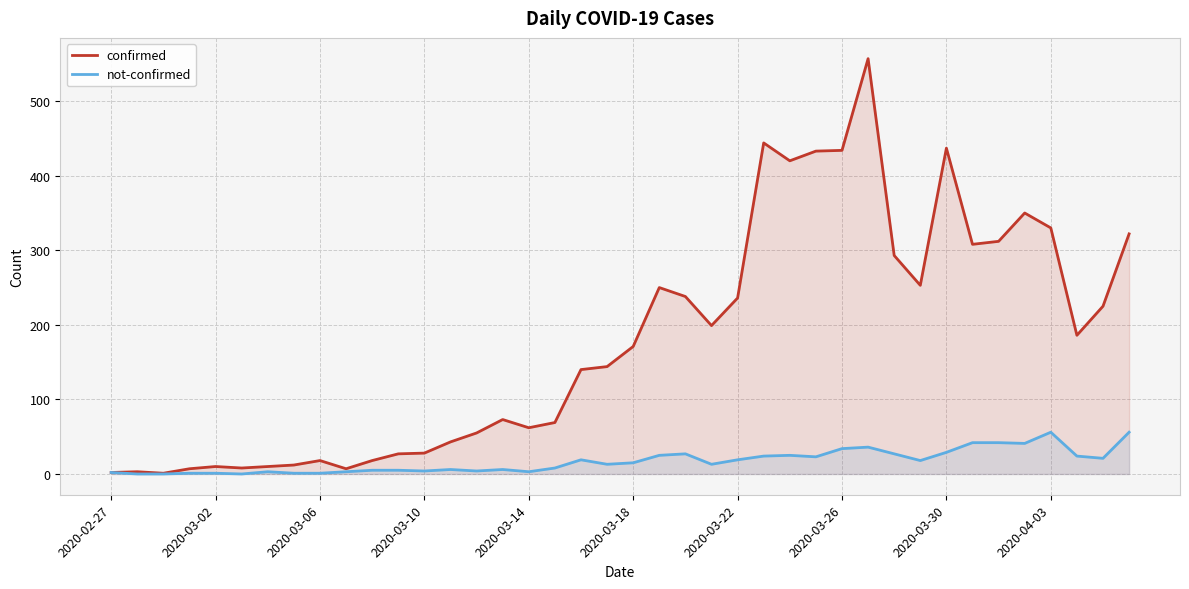

At how many categories does at least one series exceed 166?

20